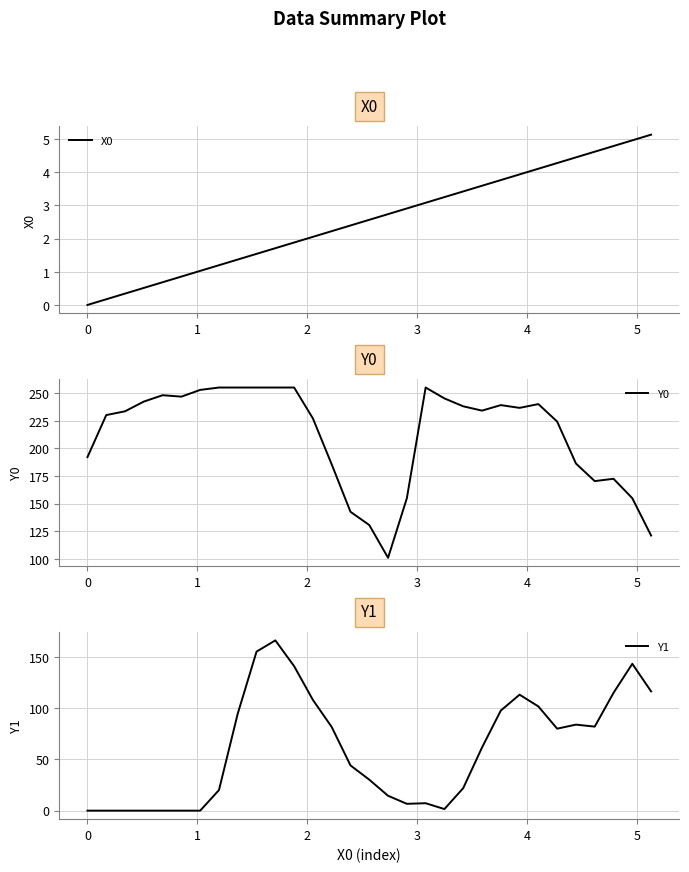

What are all the series names shown in the legend?

X0, Y0, Y1